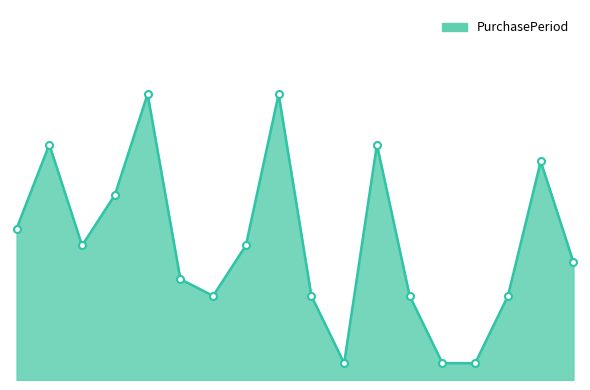

Does the chart have visible grid lines?

No